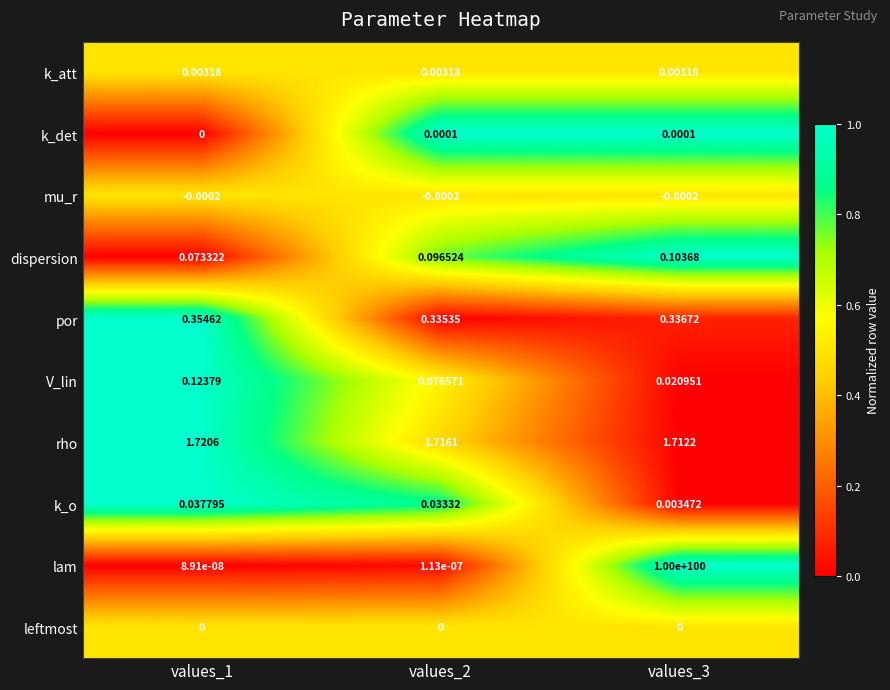

At which category is the sum across all series the highest?

values_3